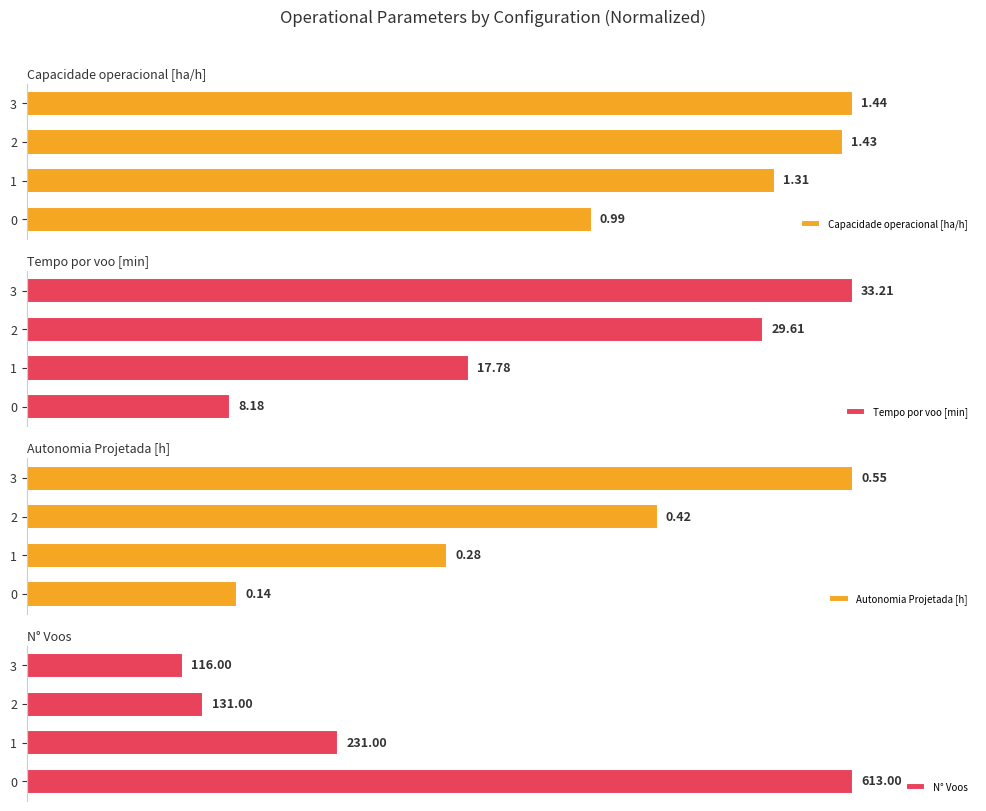

Reading left to right, what are all the values shown in this chart?

Capacidade operacional [ha/h]: 0=68.4	1=90.6	2=98.8	3=100.0
Tempo por voo [min]: 0=24.6	1=53.5	2=89.2	3=100.0
Autonomia Projetada [h]: 0=25.5	1=50.9	2=76.4	3=100.0
N° Voos: 0=100.0	1=37.7	2=21.4	3=18.9